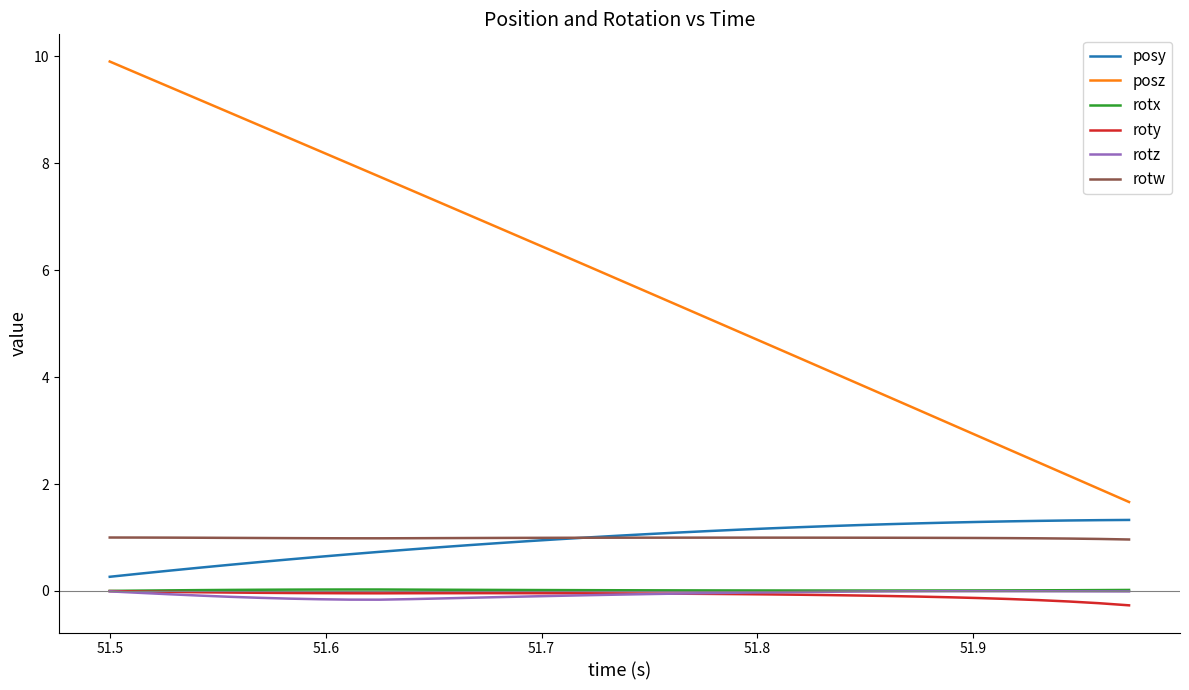

What is the minimum value for roty?

-0.3